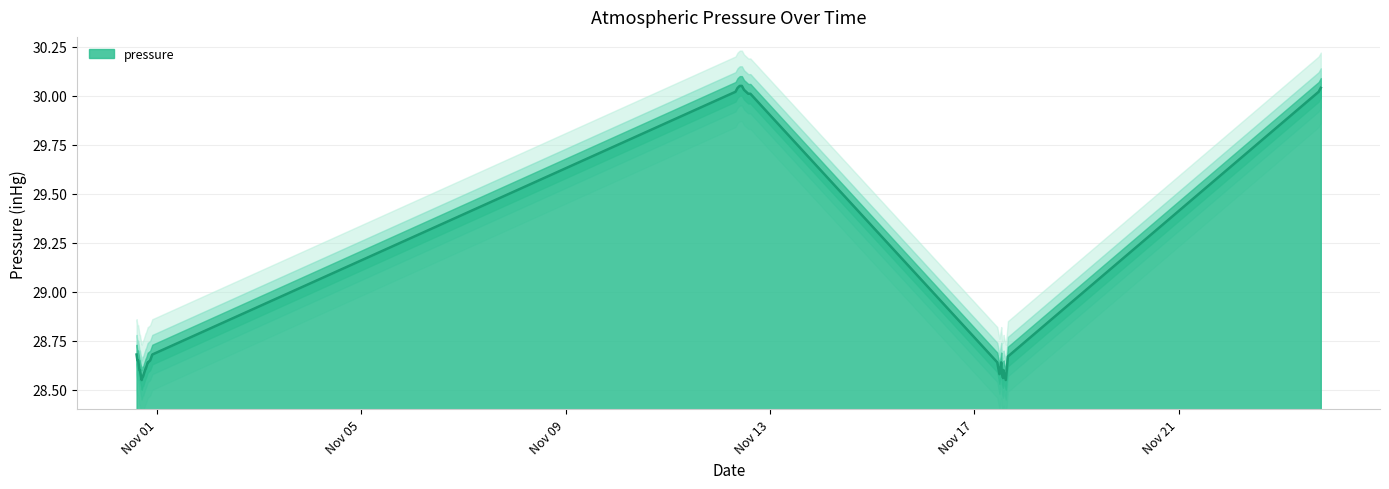

True or false: the data shows 12.0 at 2013-11-17 13:33:00.

False